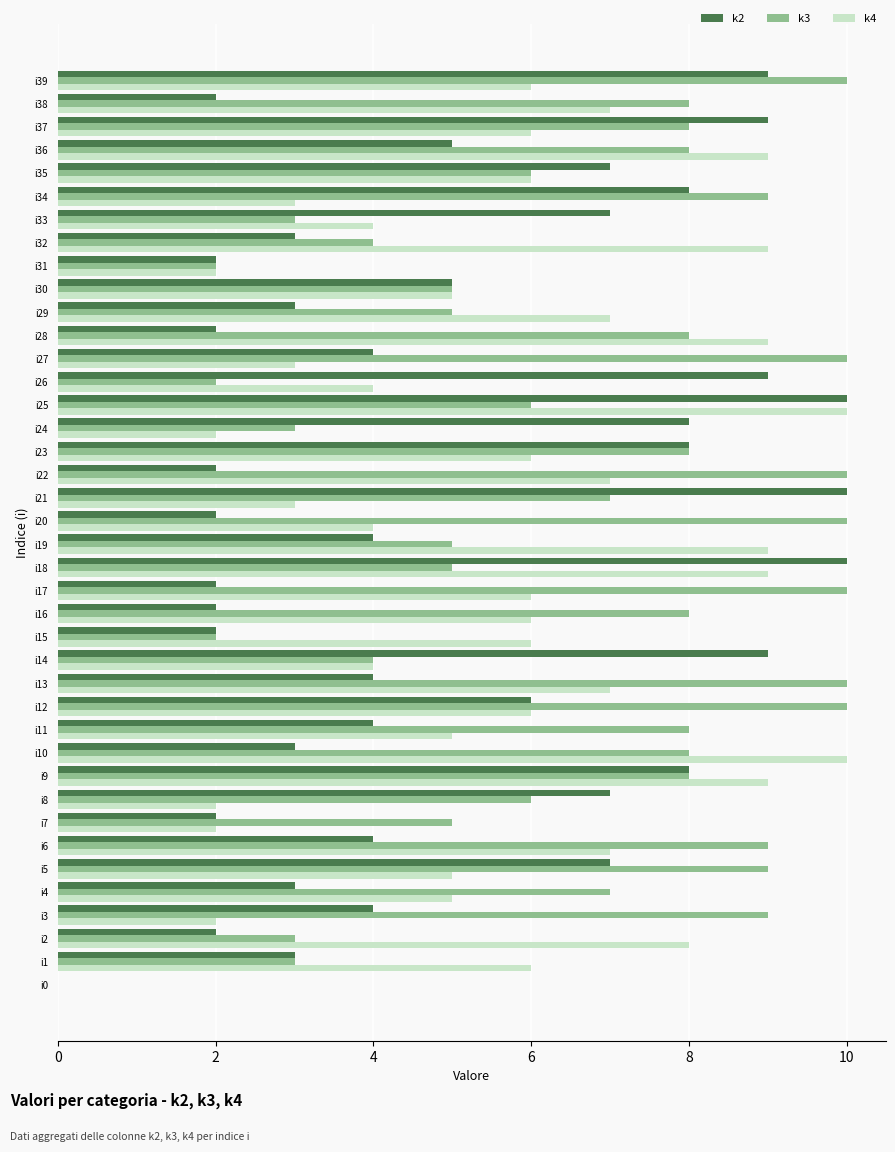

At which category is the sum across all series the highest?

i25